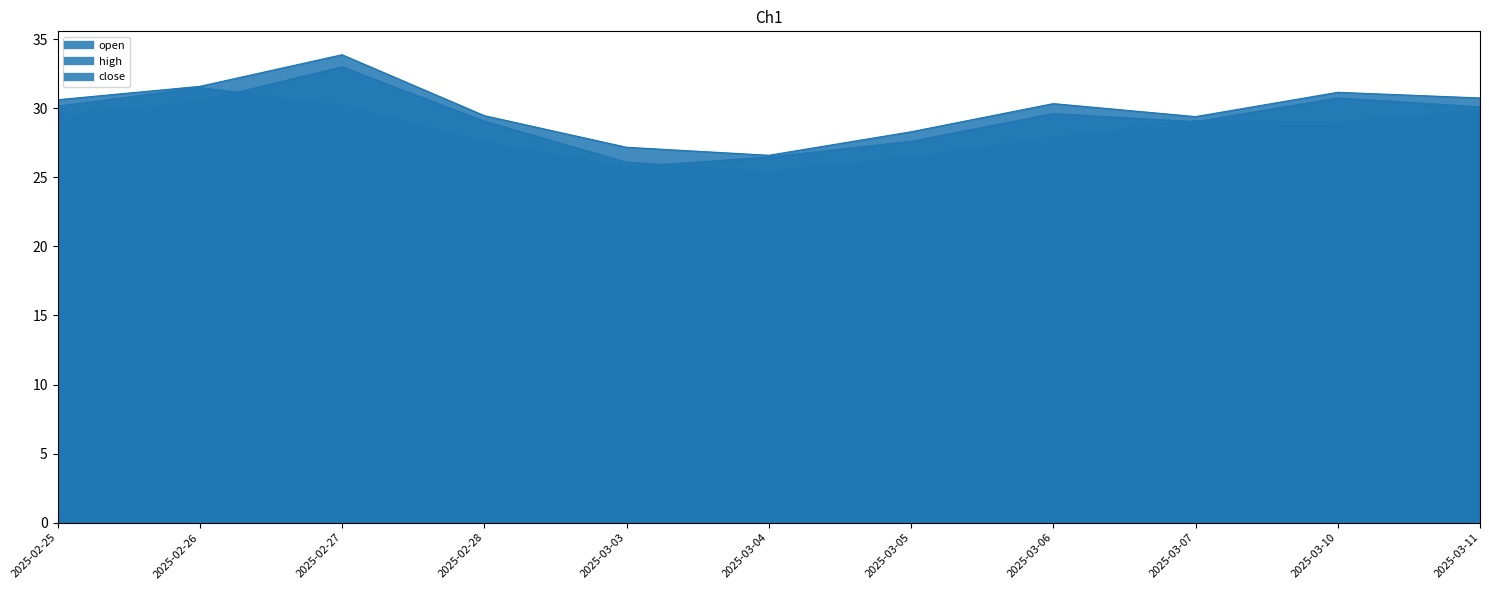

Which series has the largest total across all categories?

high